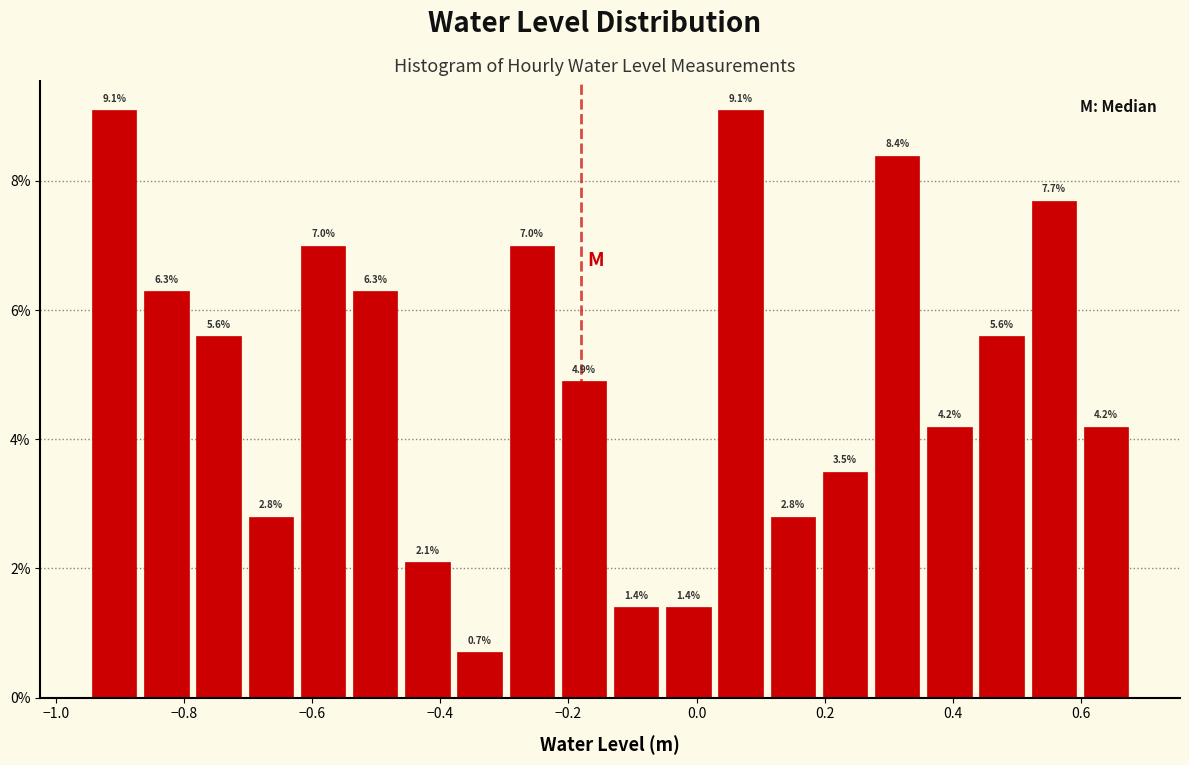

Reading left to right, transcribe this chart: for each bar, give the range it covers on the x-axis and its height. The bar edges are not printed on the chart, so give them approximately, as read against the axis.

-0.94 to -0.86: 9.1
-0.86 to -0.78: 6.3
-0.78 to -0.70: 5.6
-0.70 to -0.62: 2.8
-0.62 to -0.54: 7.0
-0.54 to -0.46: 6.3
-0.46 to -0.38: 2.1
-0.38 to -0.30: 0.7
-0.30 to -0.22: 7.0
-0.22 to -0.14: 4.9
-0.14 to -0.06: 1.4
-0.06 to 0.02: 1.4
0.02 to 0.10: 9.1
0.10 to 0.20: 2.8
0.20 to 0.28: 3.5
0.28 to 0.36: 8.4
0.36 to 0.44: 4.2
0.44 to 0.52: 5.6
0.52 to 0.60: 7.7
0.60 to 0.68: 4.2